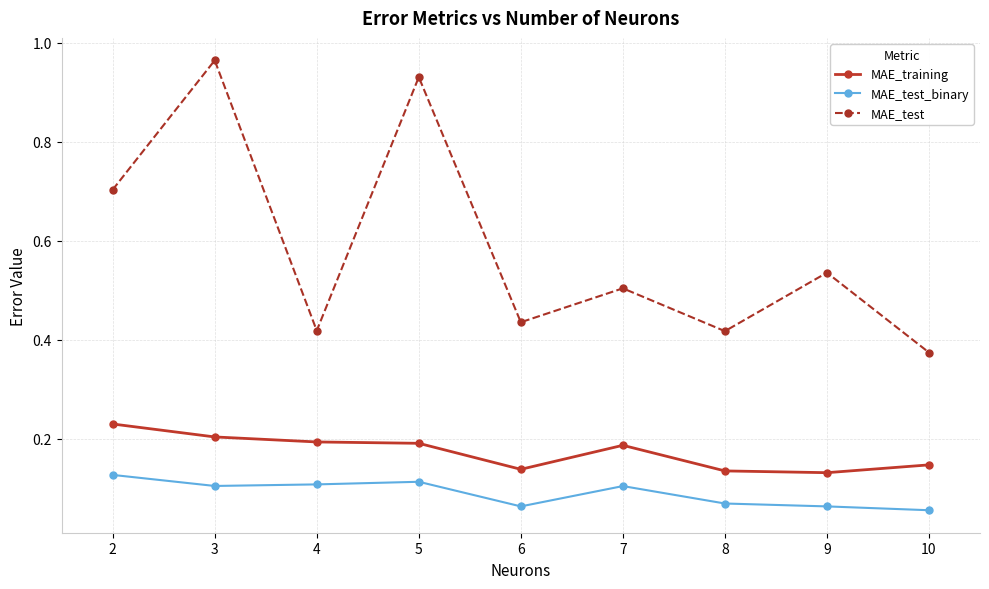

What is the average value of the MAE_test series?

0.6